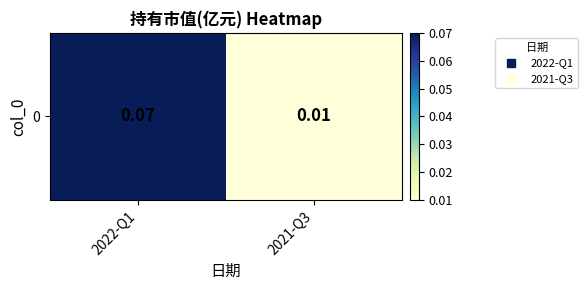

Reading left to right, what are all the values shown in this chart?

0.1	0.0